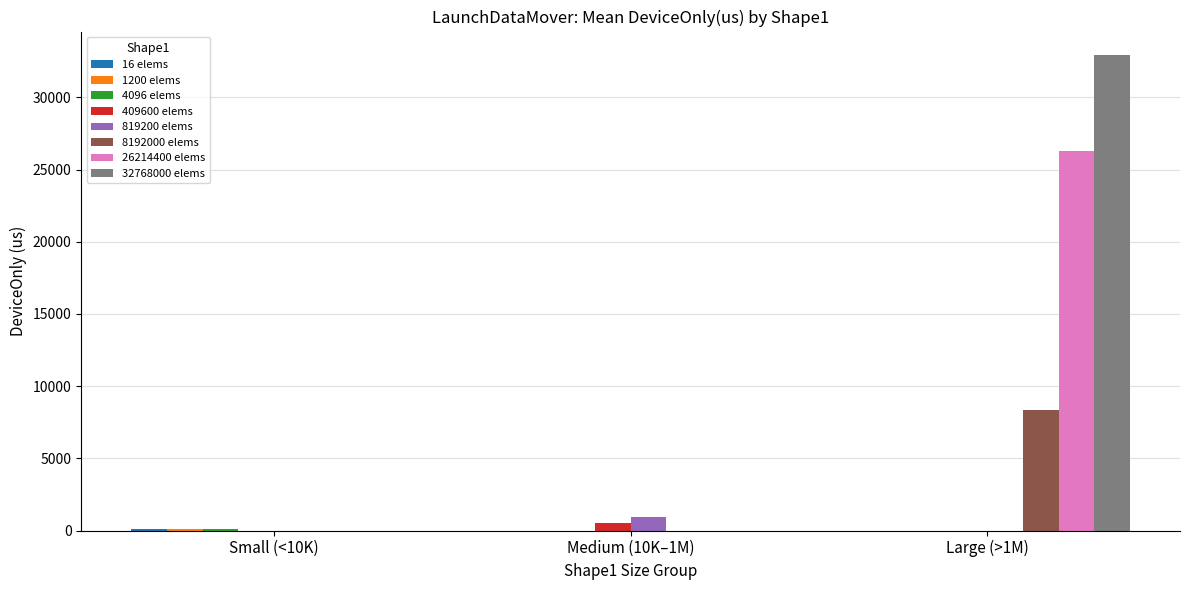

At which category is the sum across all series the highest?

Large (>1M)